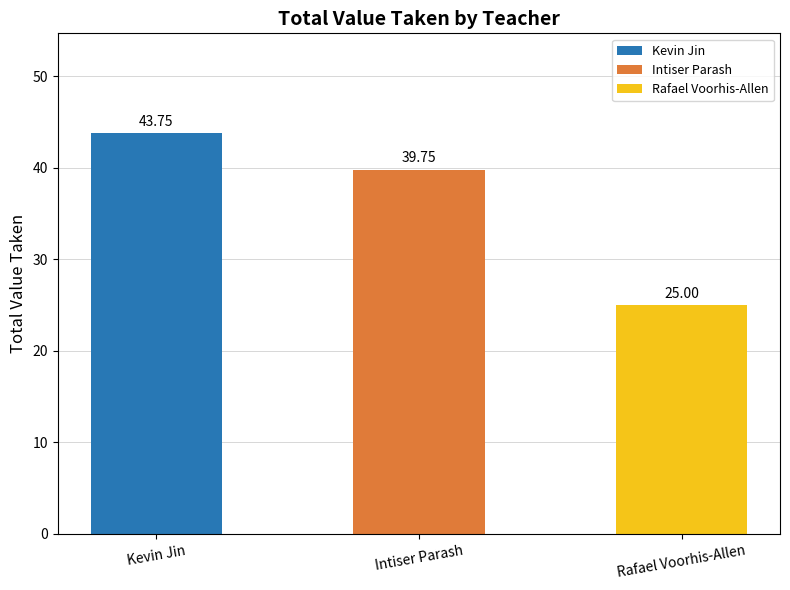

What is the value of the 3rd bar from the left?

25.0